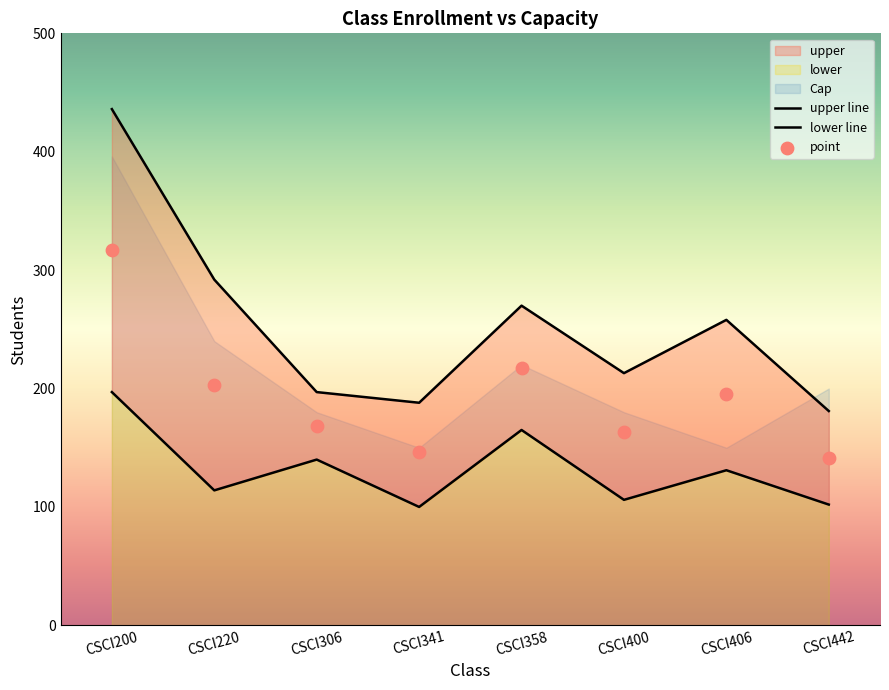

At how many categories does at least one series exceed 110?

8